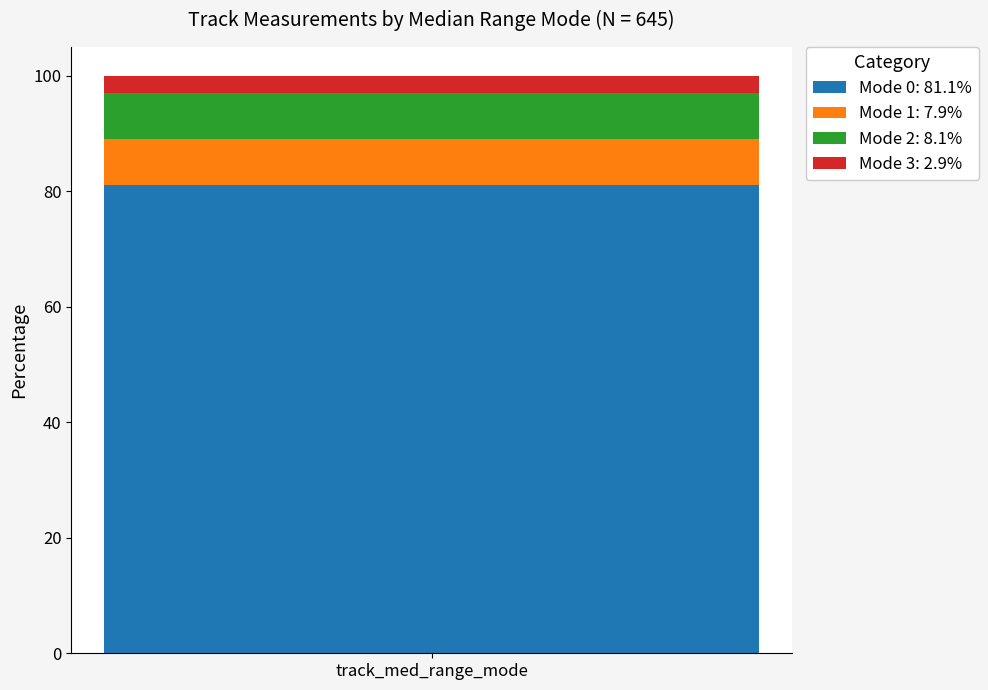

What are all the series names shown in the legend?

Mode 0: 81.1%, Mode 1: 7.9%, Mode 2: 8.1%, Mode 3: 2.9%